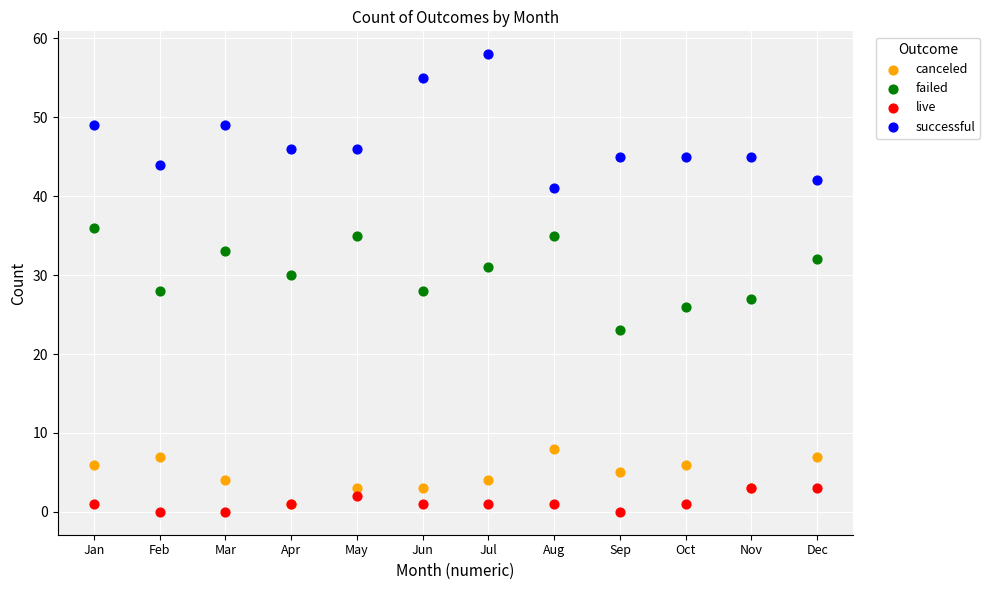

What are all the series names shown in the legend?

canceled, failed, live, successful